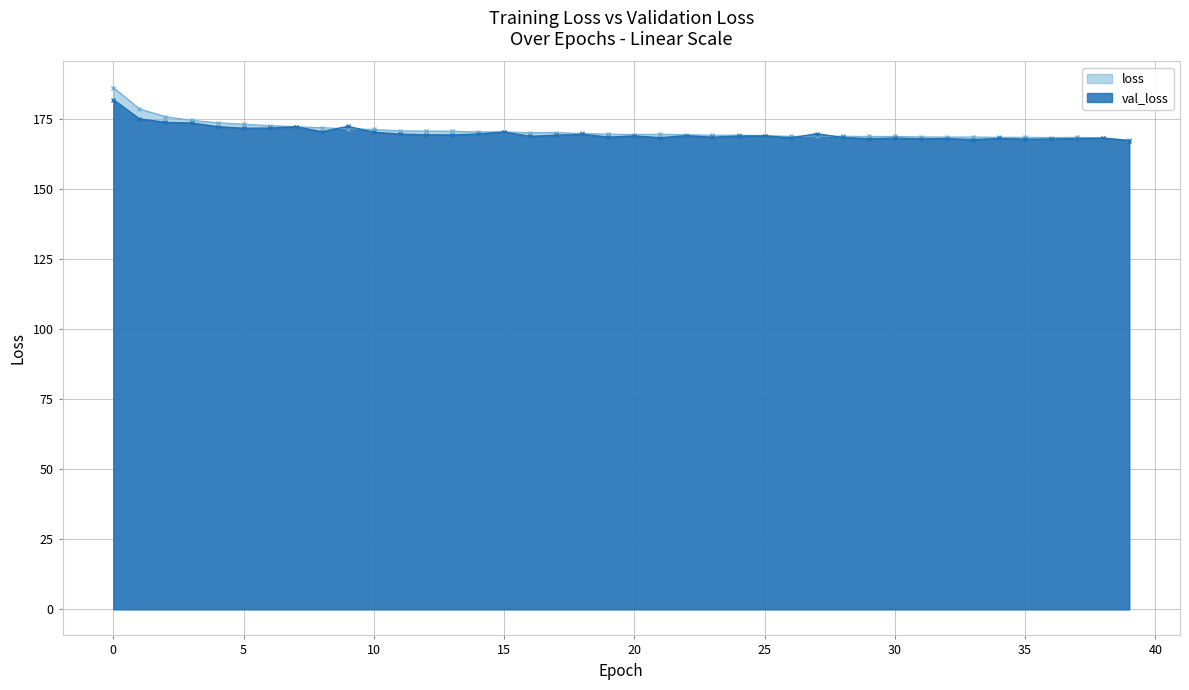

List the series in order of their peak value, lowest first.

val_loss, loss